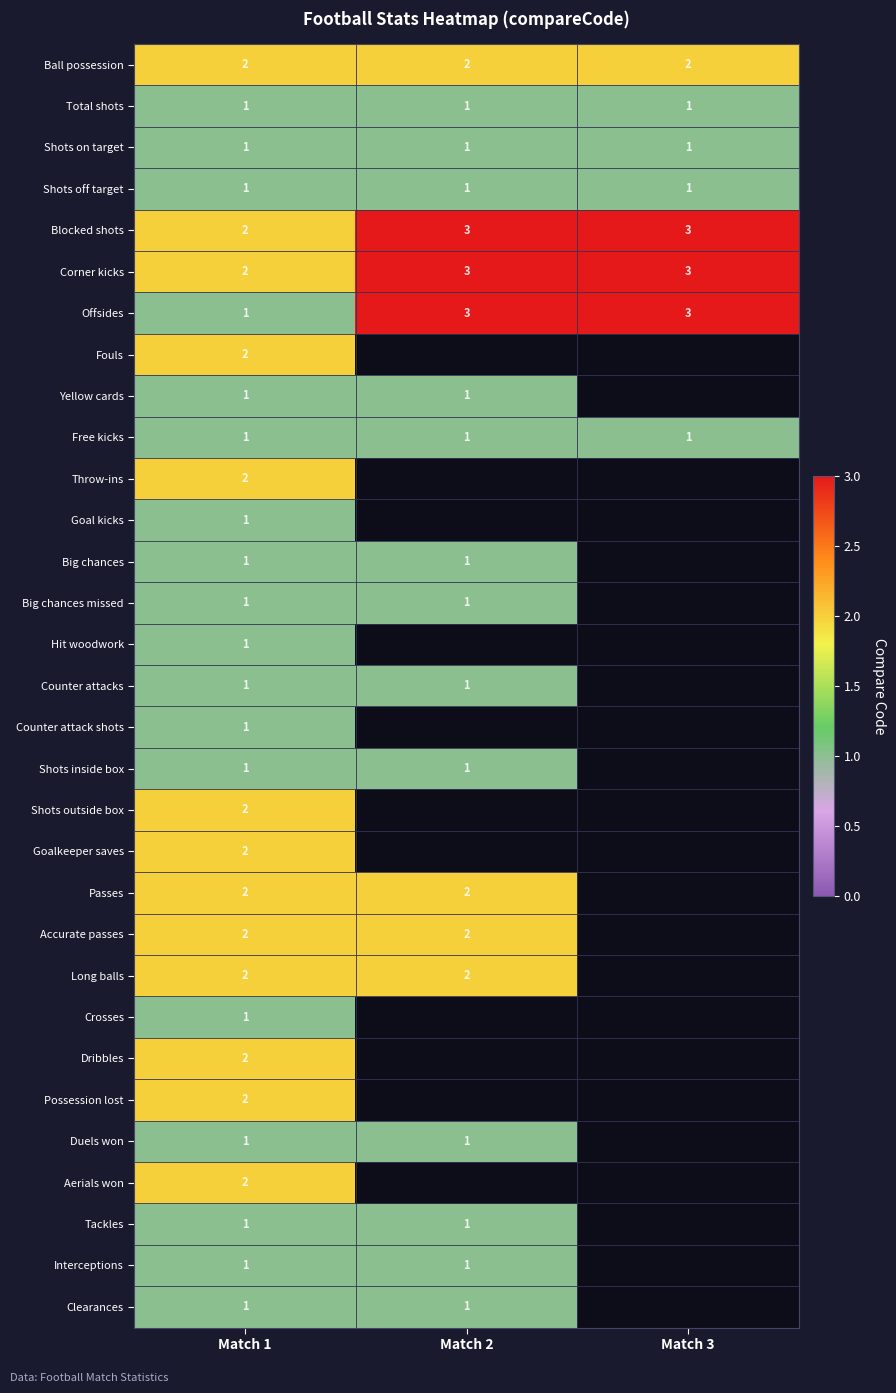

What is the smallest value displayed?

1.0